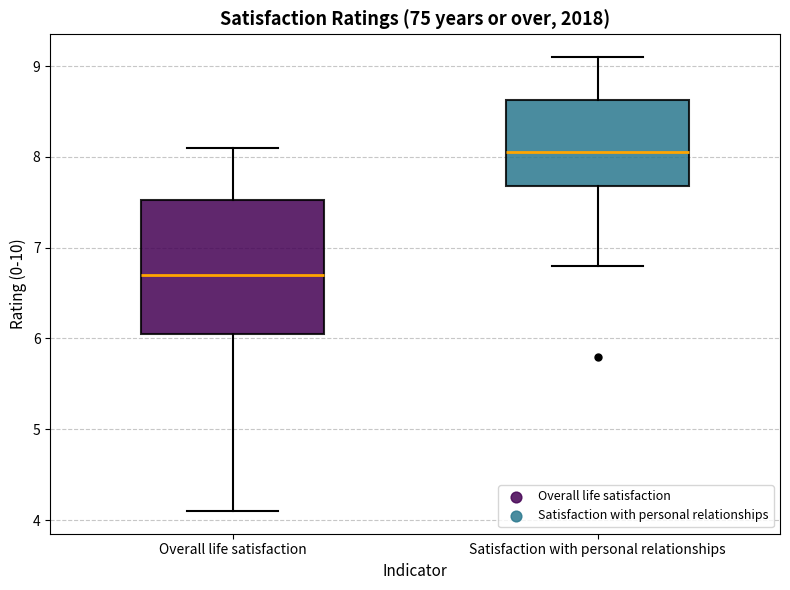

Reading left to right, transcribe this box plot: for each box, give where its median line is, the range the box spans, and where its two whiskers end, as read against the y-axis. The values are not printed on the chart, so give them approximately, as read against the axis.

Overall life satisfaction: median 6.7, box 6.1 to 7.5, whiskers 4.1 to 8.1
Satisfaction with personal relationships: median 8.1, box 7.7 to 8.6, whiskers 6.8 to 9.1